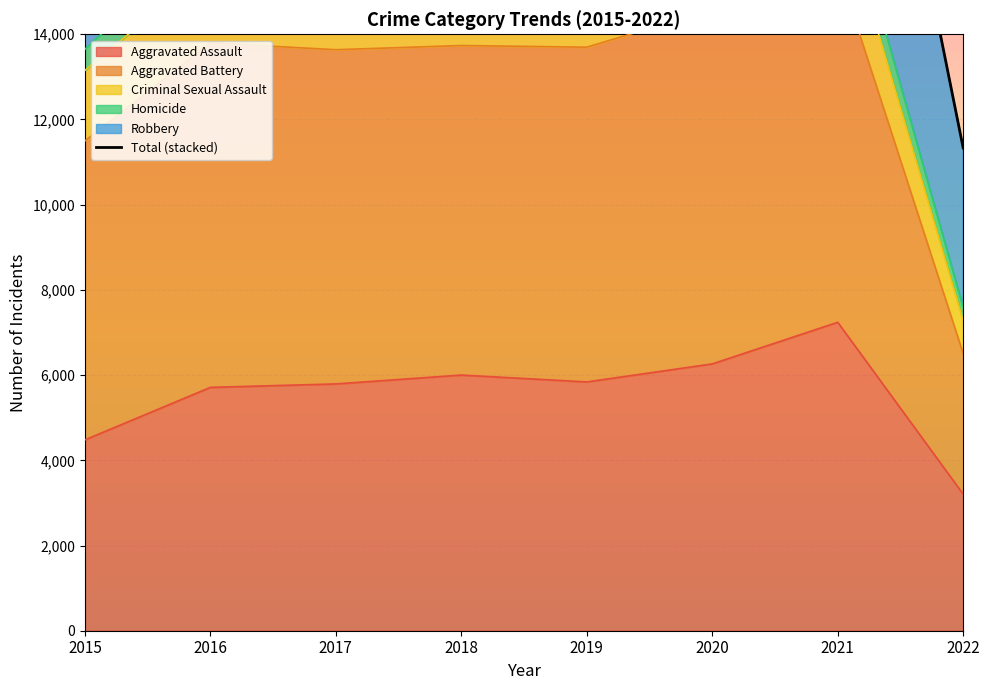

What is the difference between the second highest and minimum values?

16782